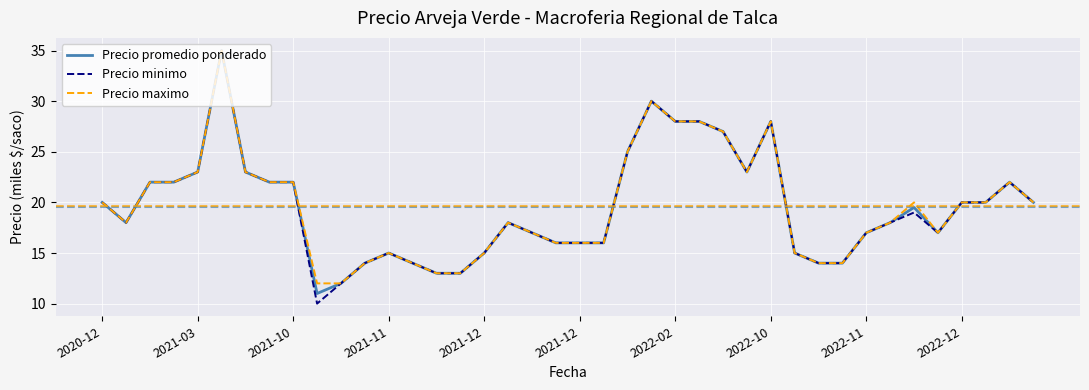

What is the greatest value displayed?

35.0